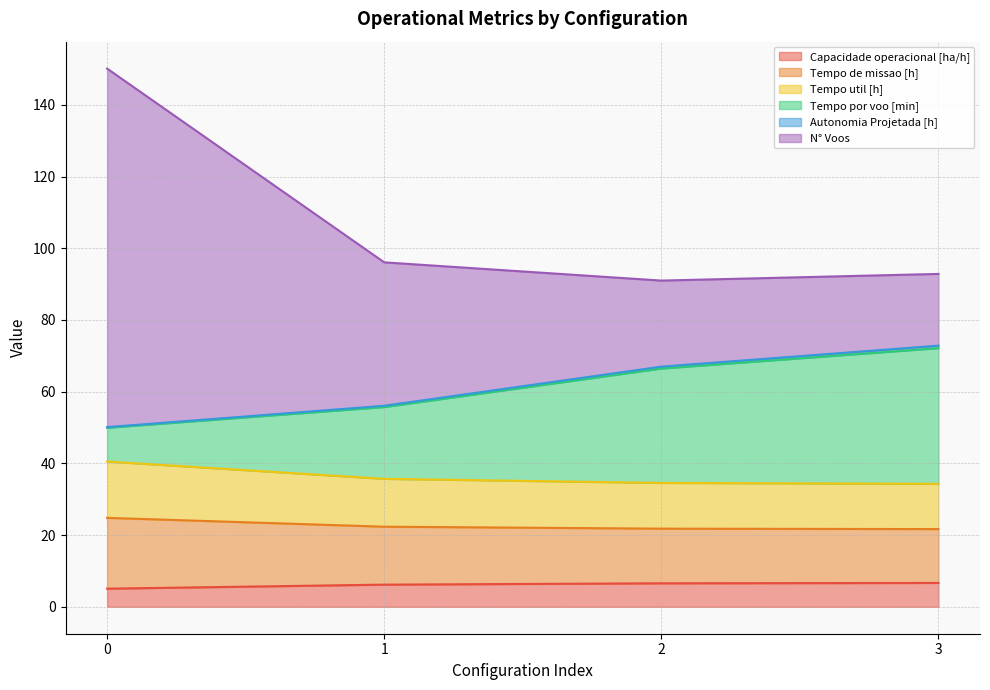

Between 0 and 3, which is larger?

3